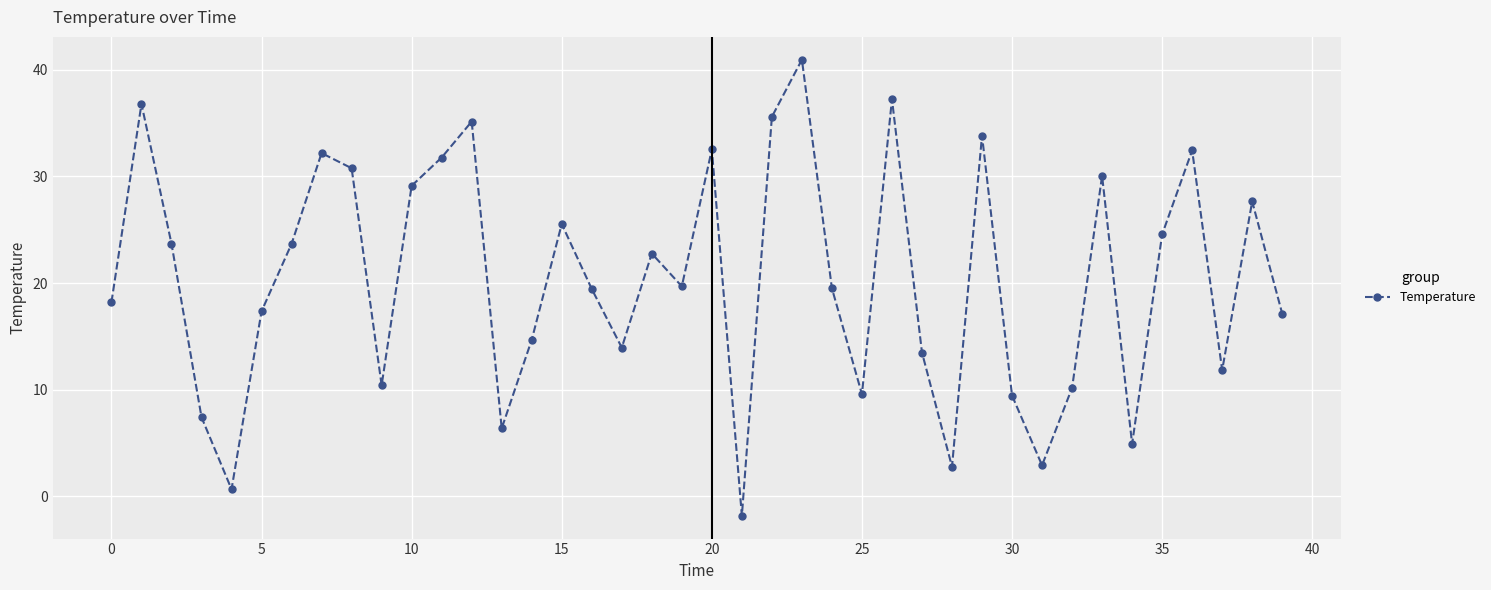

What is the difference between the maximum and second lowest values?

40.3